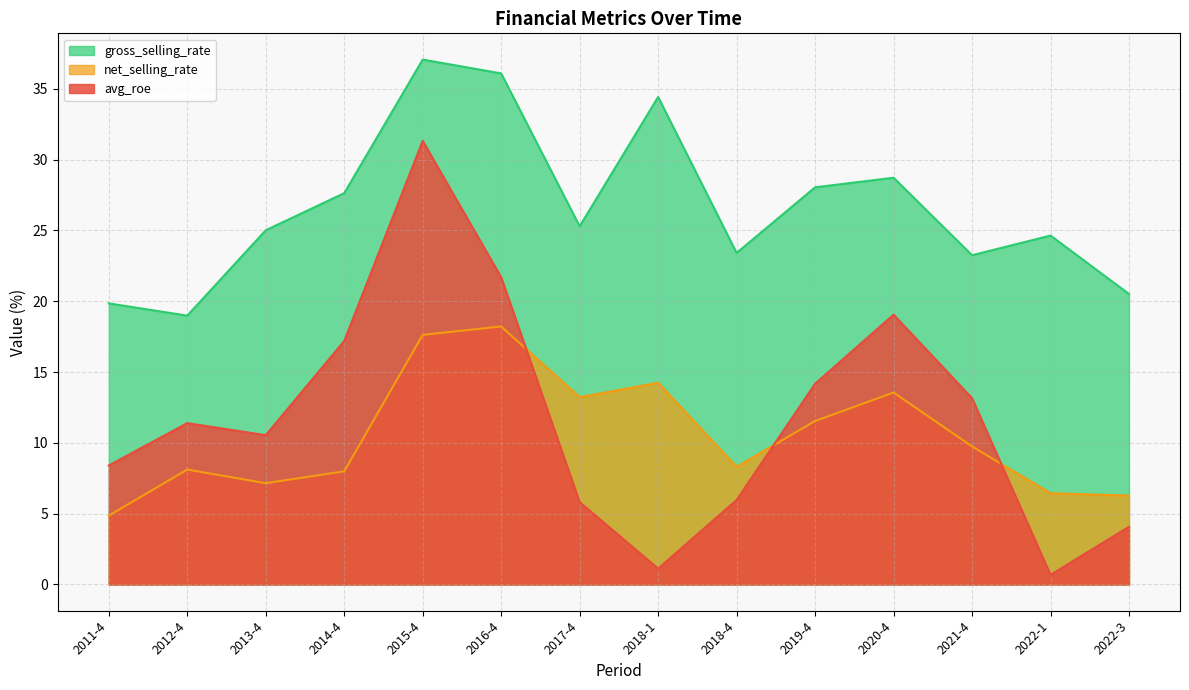

What is the smallest value displayed?

0.7